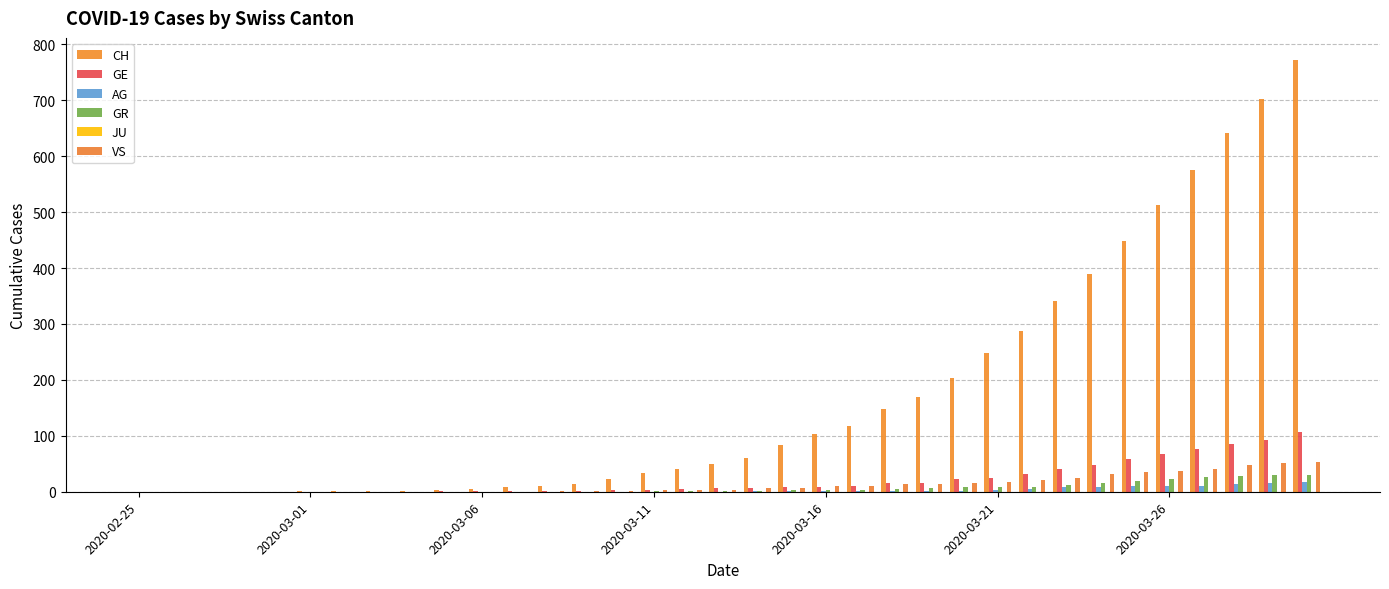

How many data points does each series have?

35